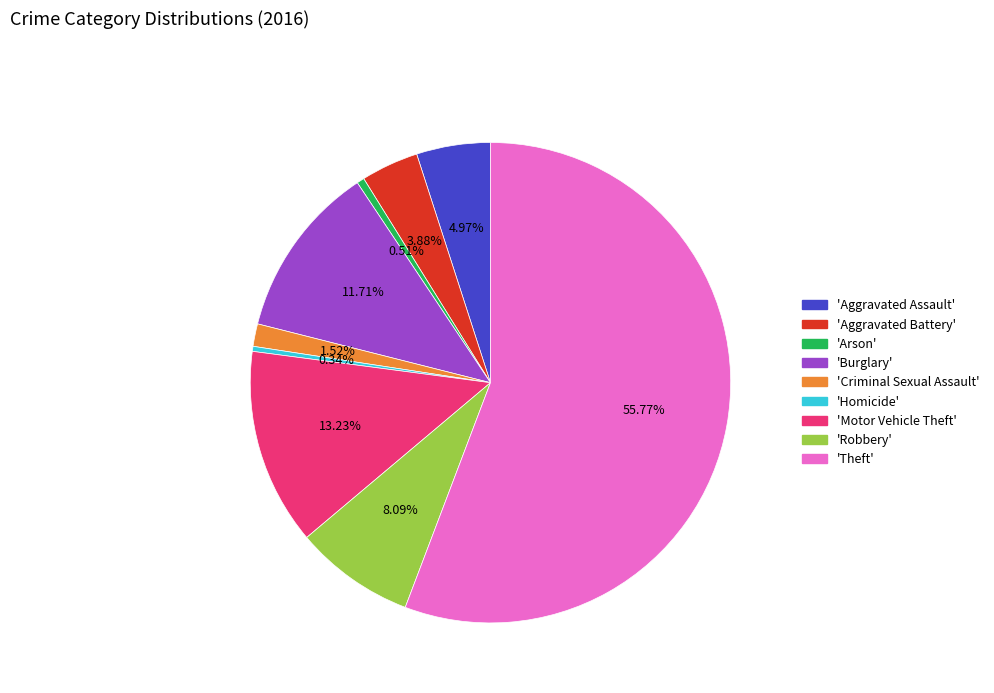

How many slices are in this pie chart?

9